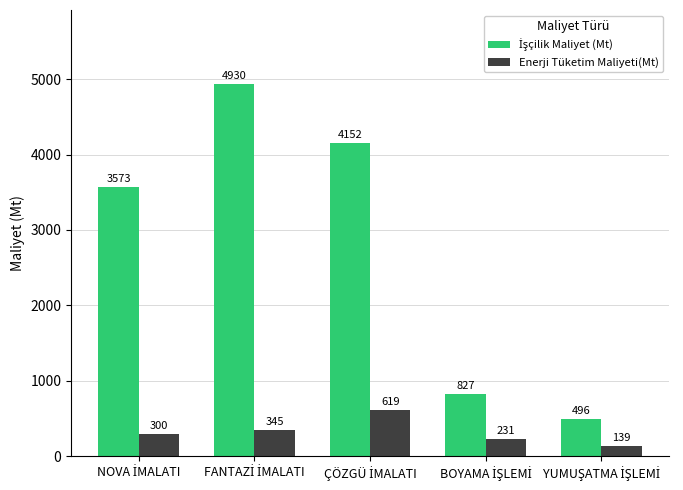

At how many categories does at least one series exceed 1943?

3